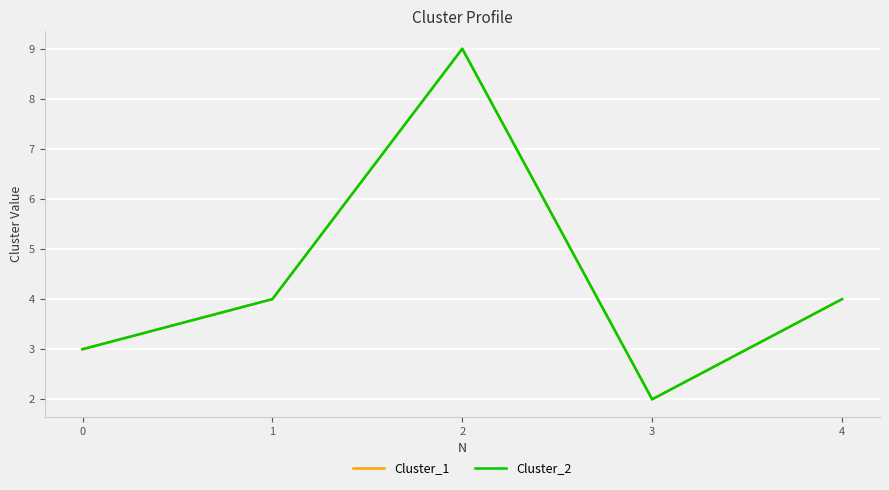

Which series has the largest total across all categories?

Cluster_1